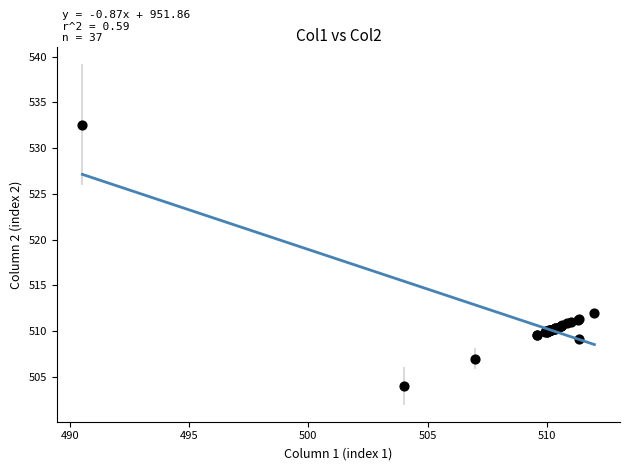

What Y value in the scatter plot is closest to 518?

512.0